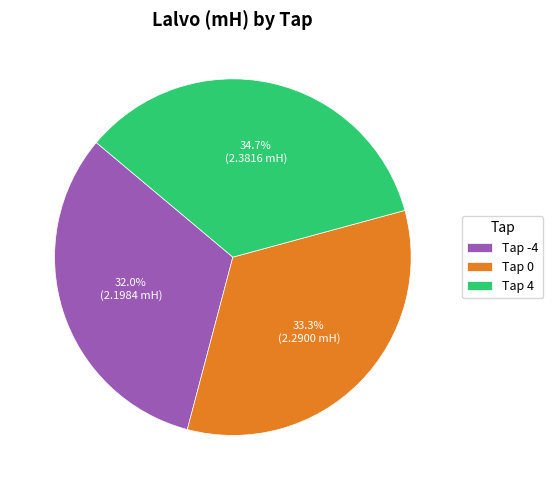

What is the smallest slice in the pie chart?

Tap -4